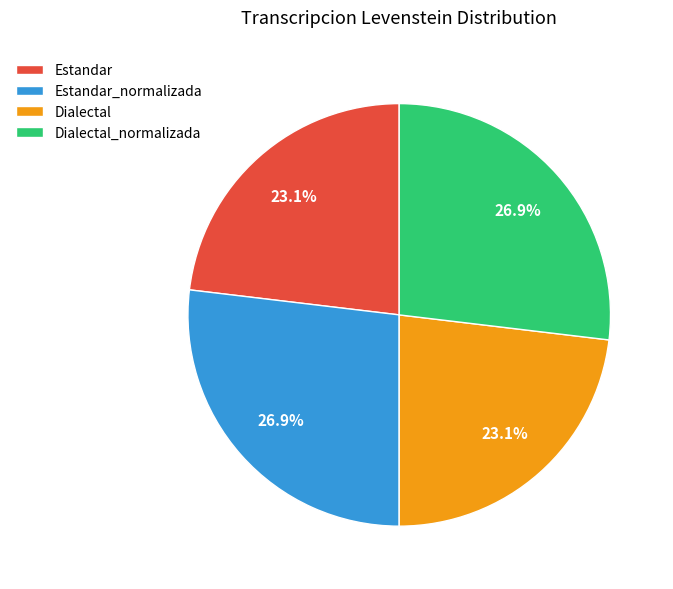

Does any single category account for the majority?

No